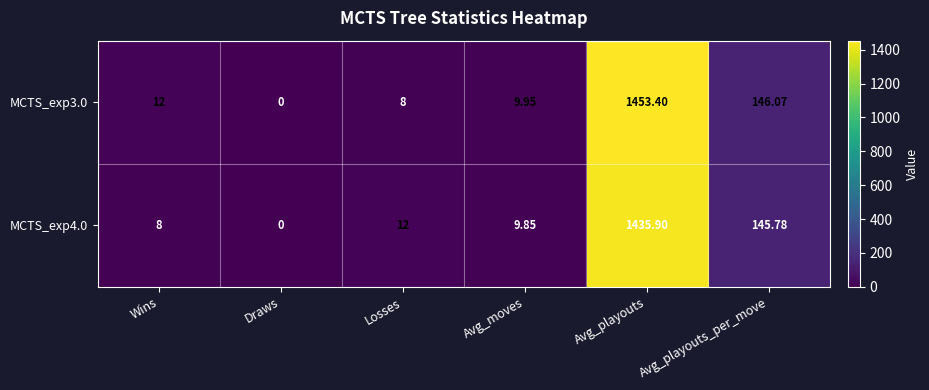

At how many categories does at least one series exceed 639?

1